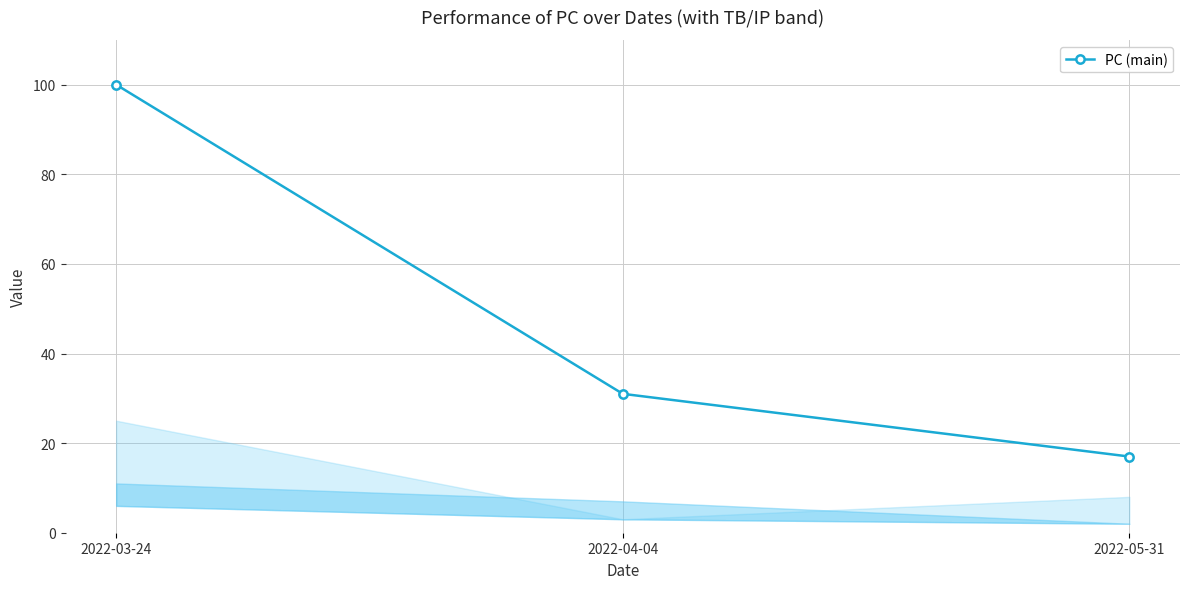

What is the average value?

49